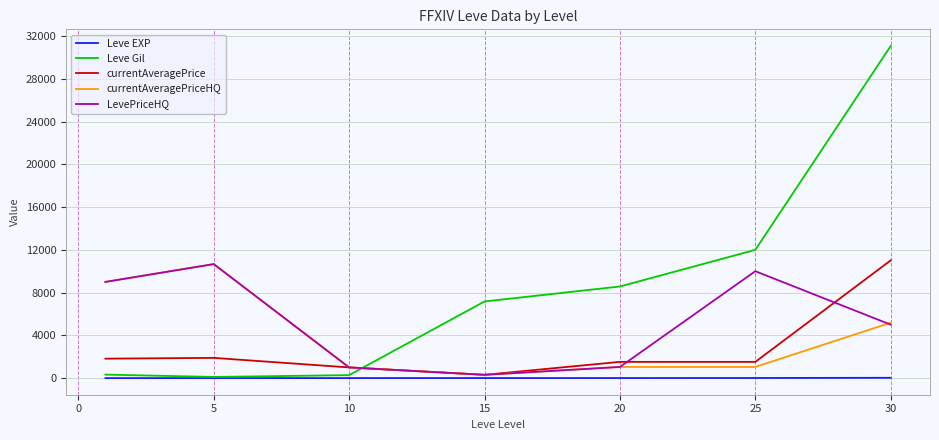

True or false: currentAveragePrice and Leve Gil cross at least once.

True